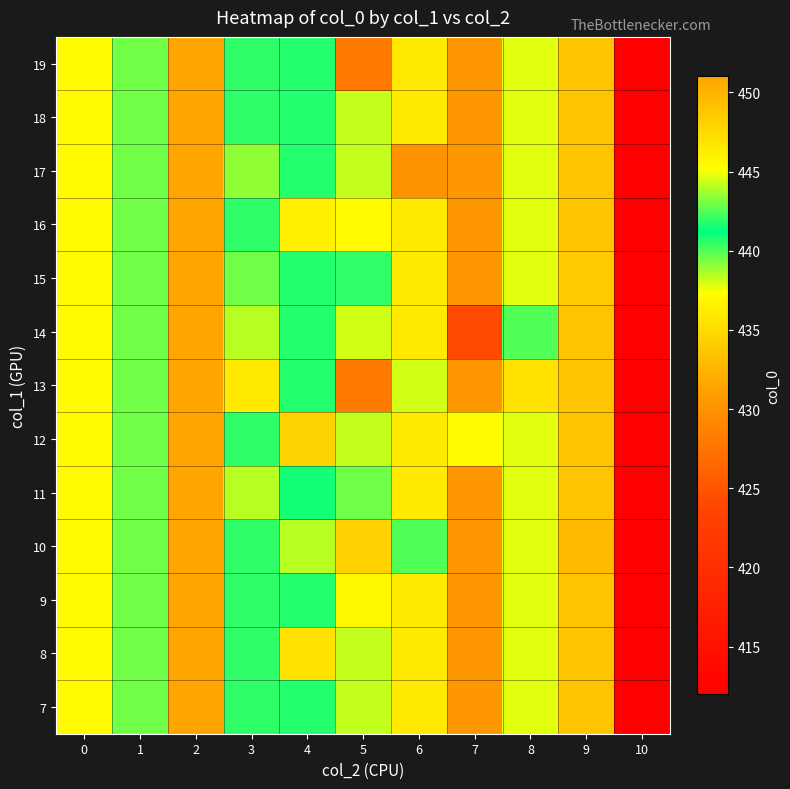

What is the minimum value shown in the chart?

412.0